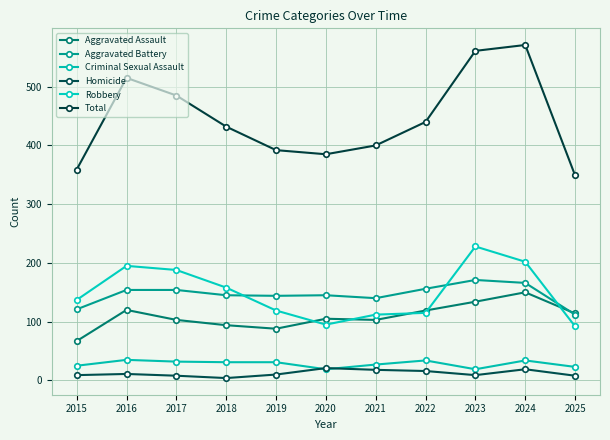

Which series changed the most between 2018 and 2024?

Total